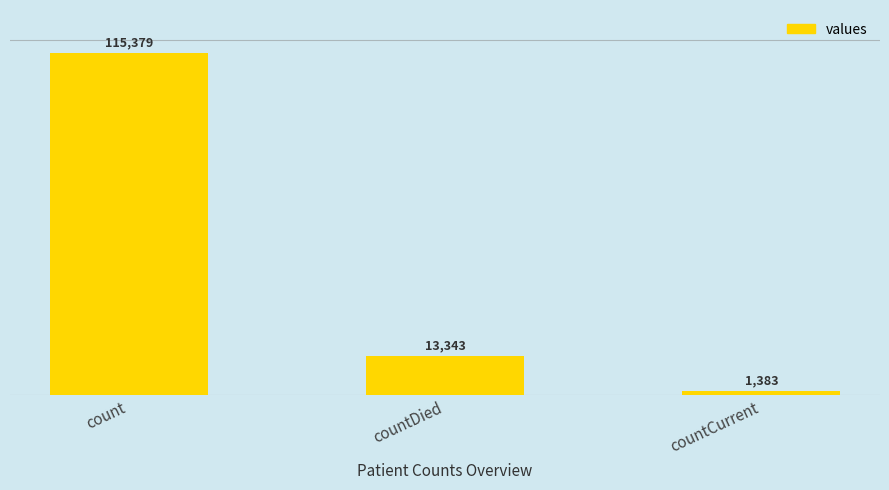

Between countDied and countCurrent, which is larger?

countDied